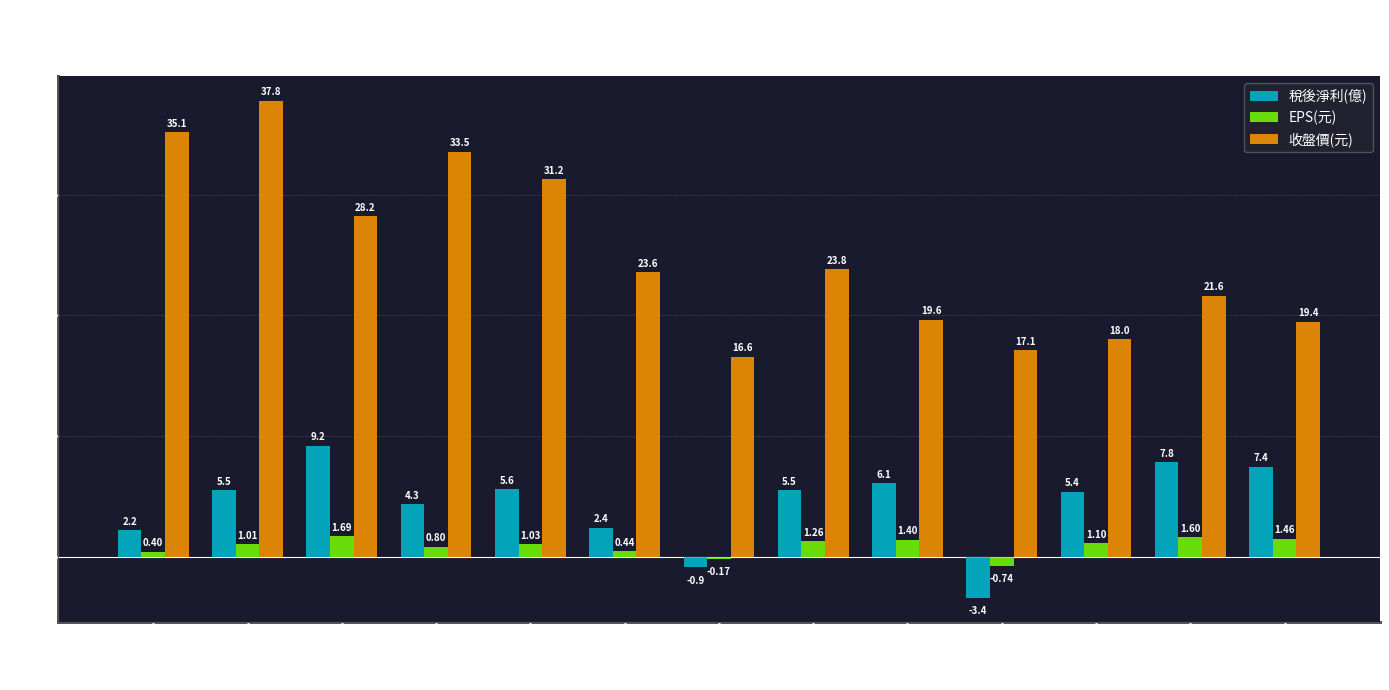

Is it true that 稅後淨利(億) equals 1.7 at 2017?

False